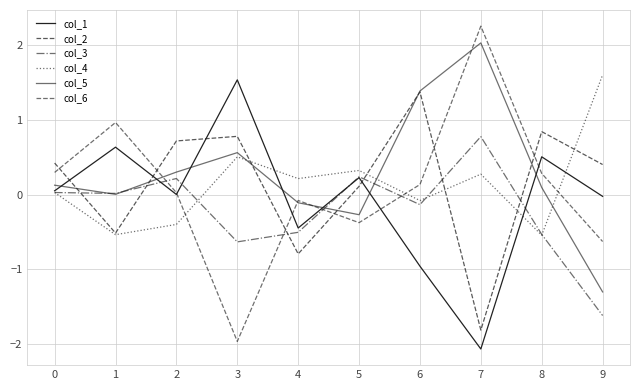

True or false: col_3 has more than 0 interior local peaks.

True